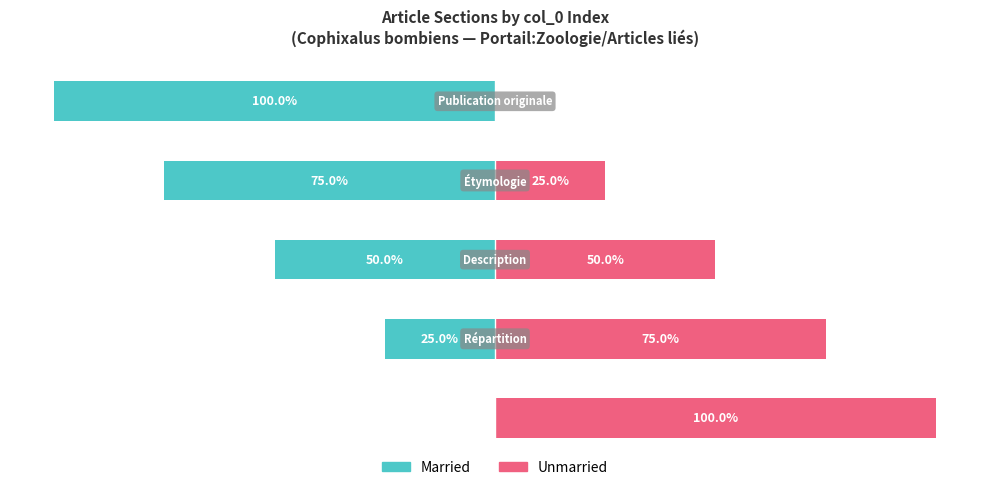

What is the greatest value displayed?

100